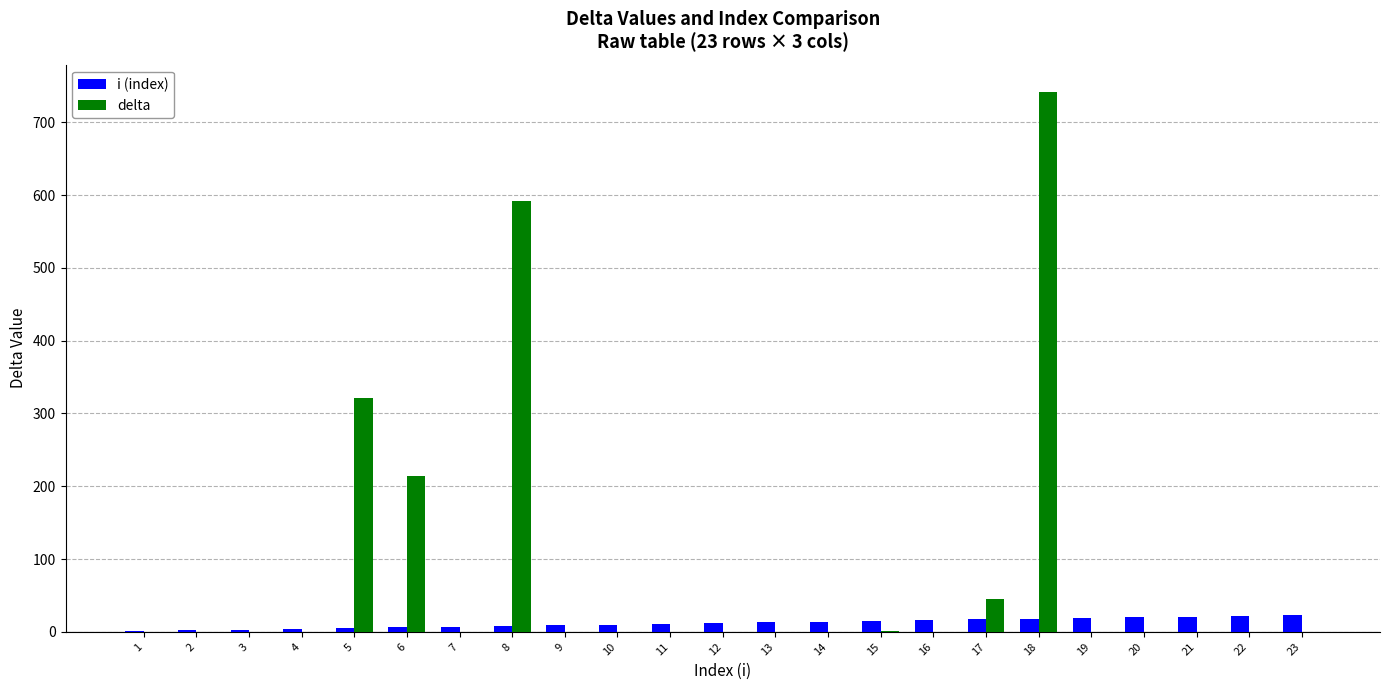

The value of delta at 17 is 45.0. True or false?

True